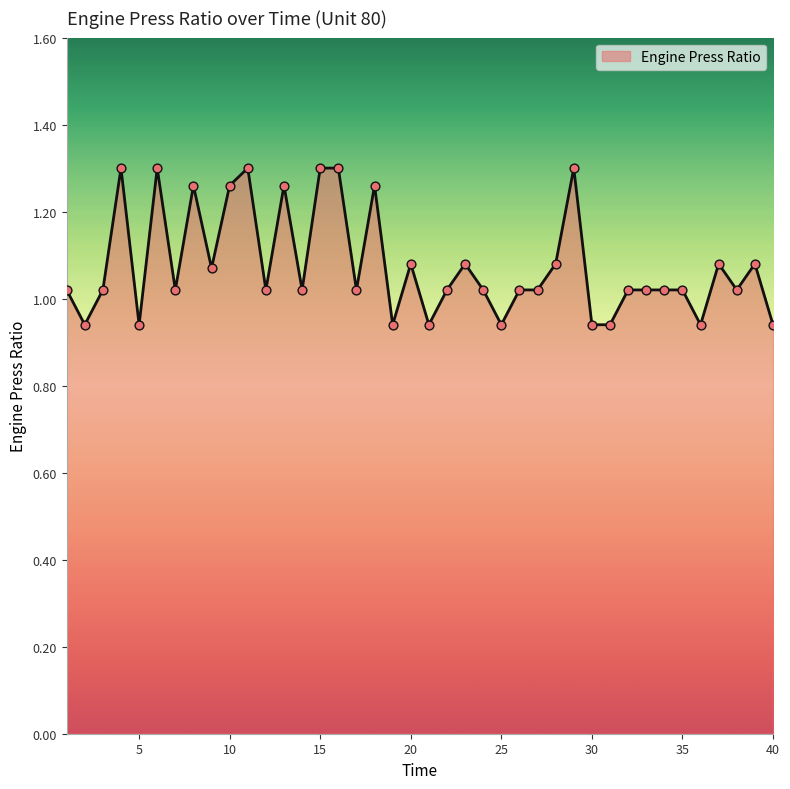

What is the difference between the maximum and minimum values?

0.4